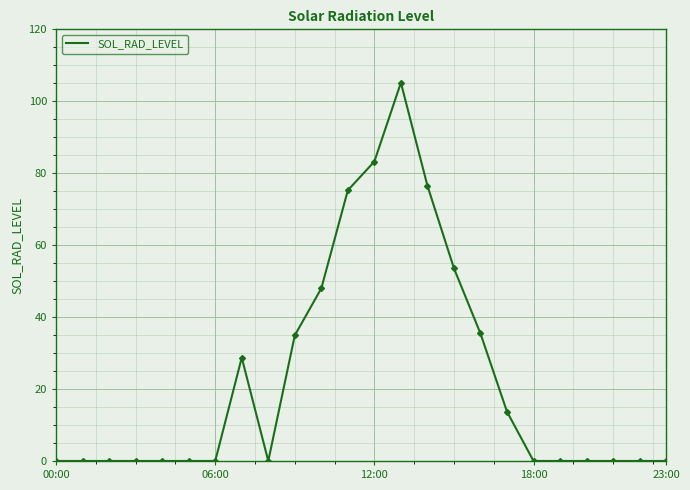

Does the chart display data point markers on the line(s)?

No